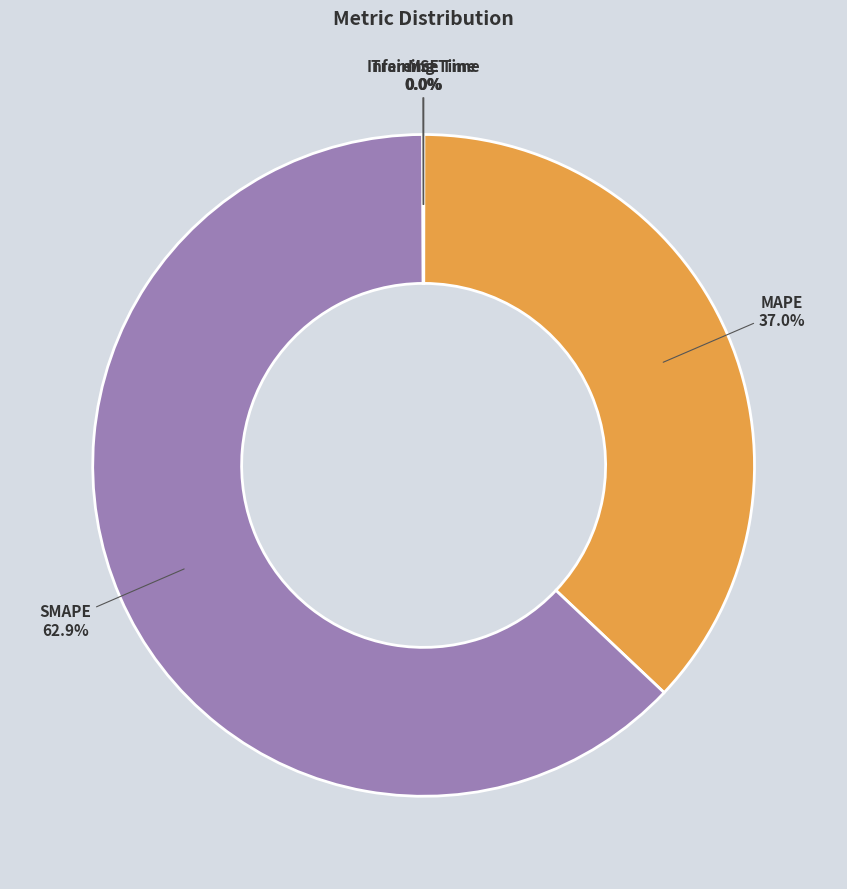

What percentage is the MAPE slice, to the nearest percent?

37%